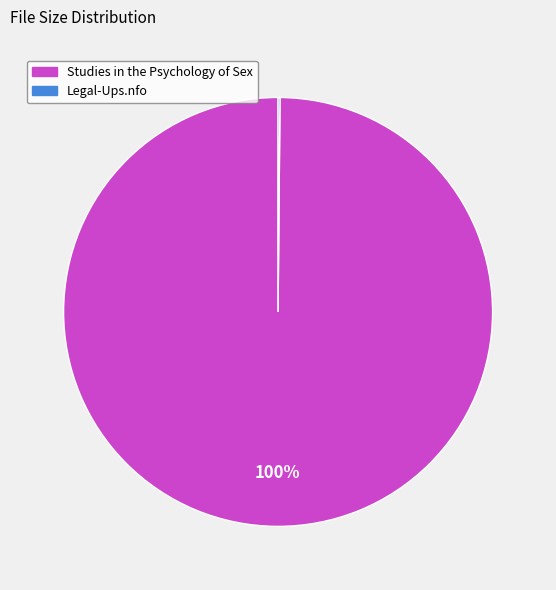

Is Studies in the Psychology of Sex the majority of the pie?

Yes